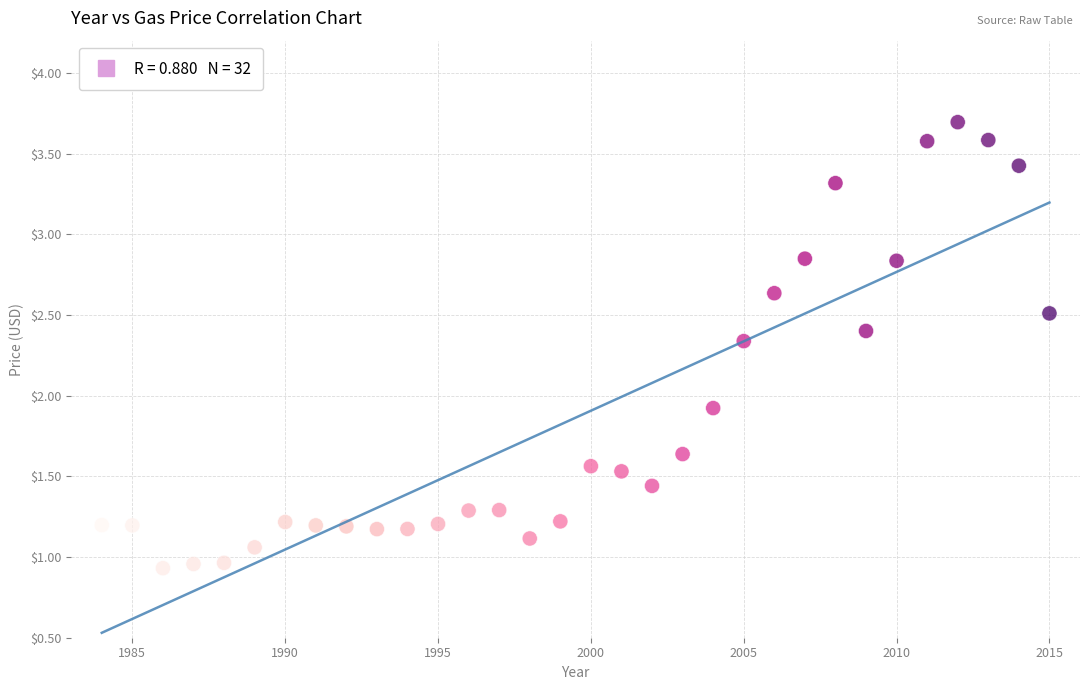

What Y value in the scatter plot is closest to 2?

1.9